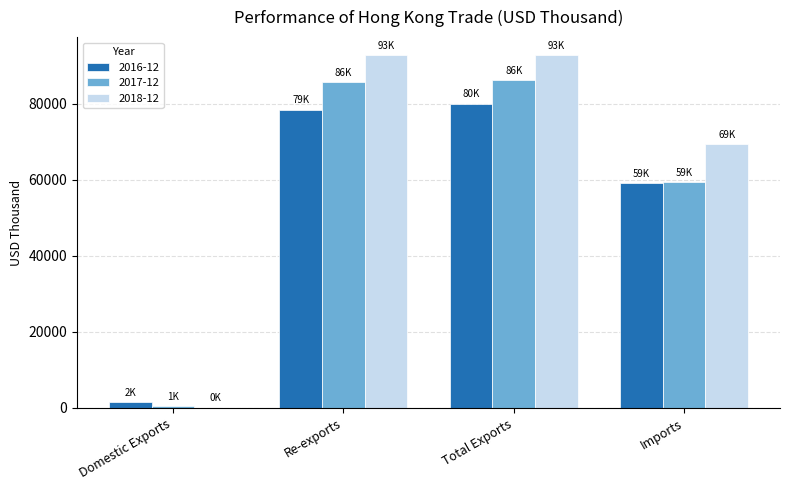

What is the sum of all 2018-12 values?

255226.5